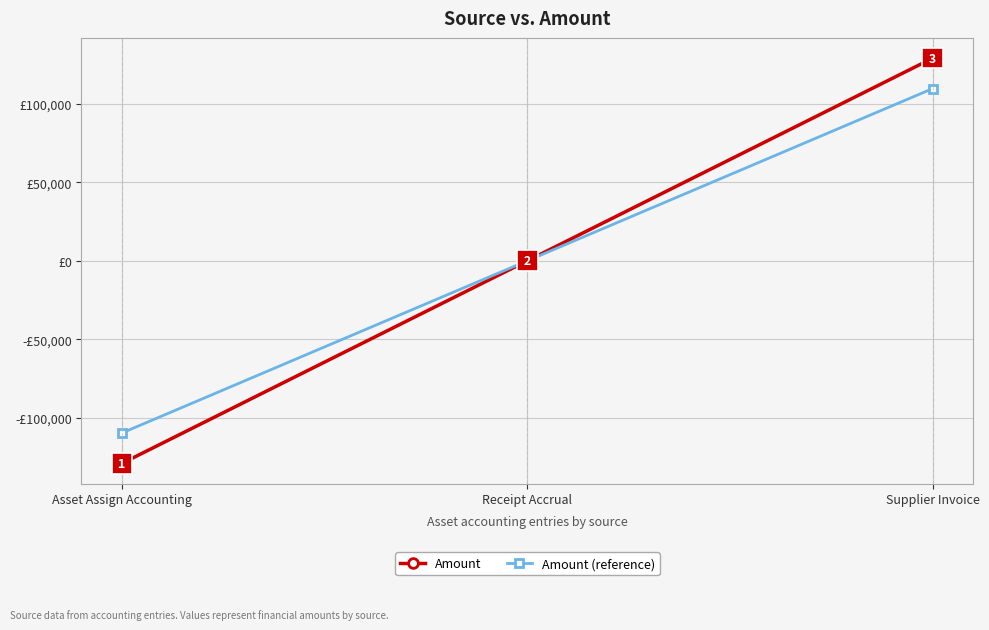

What is the minimum value shown in the chart?

-129054.5